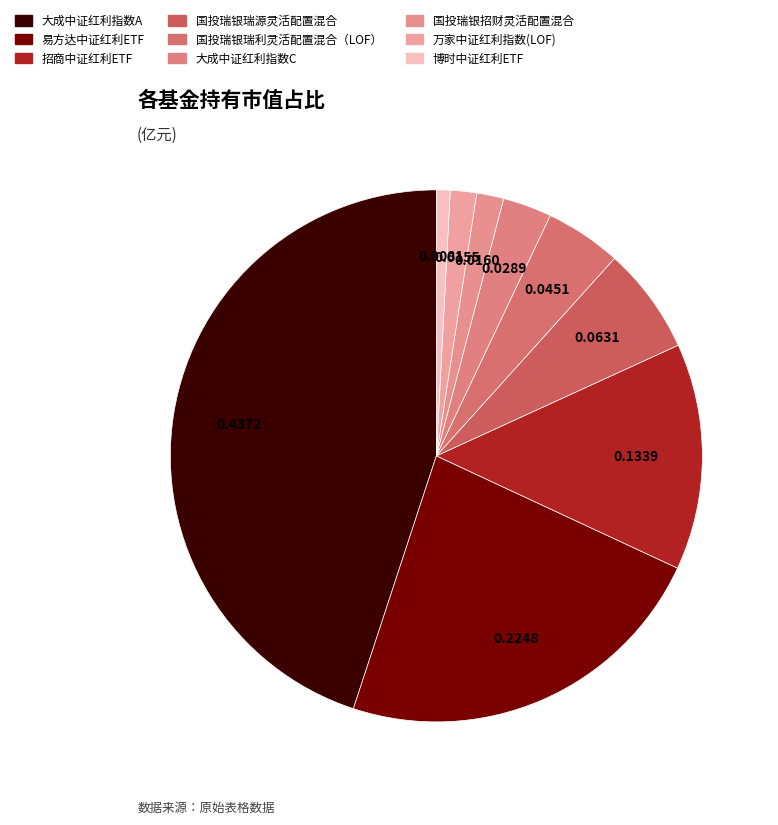

To the nearest percent, what is the average slice percentage?

11%